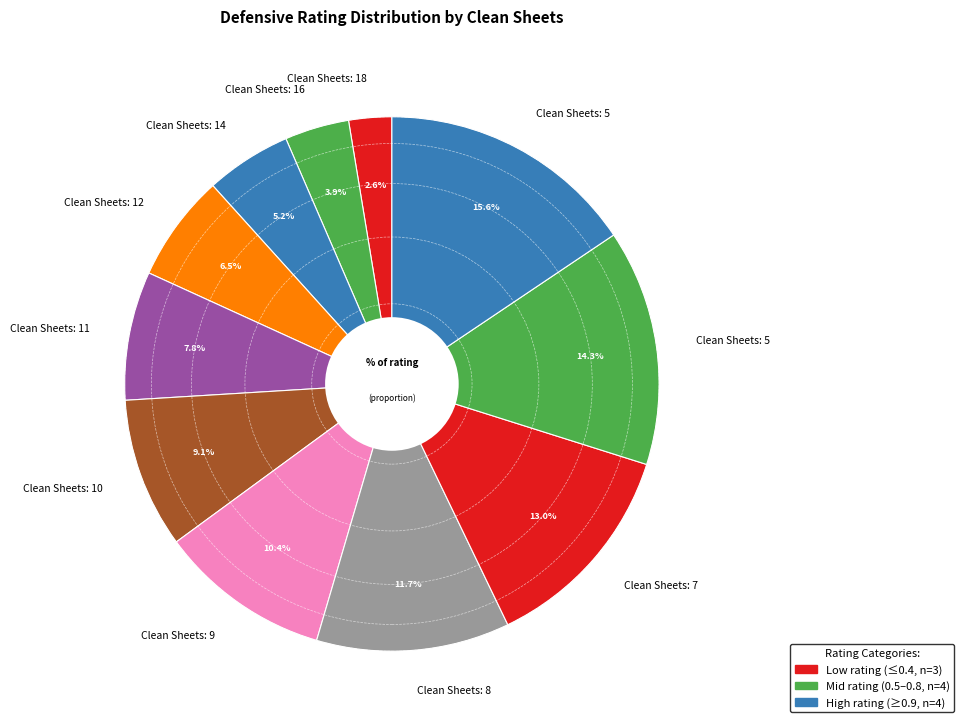

How many segments does this pie chart have?

11